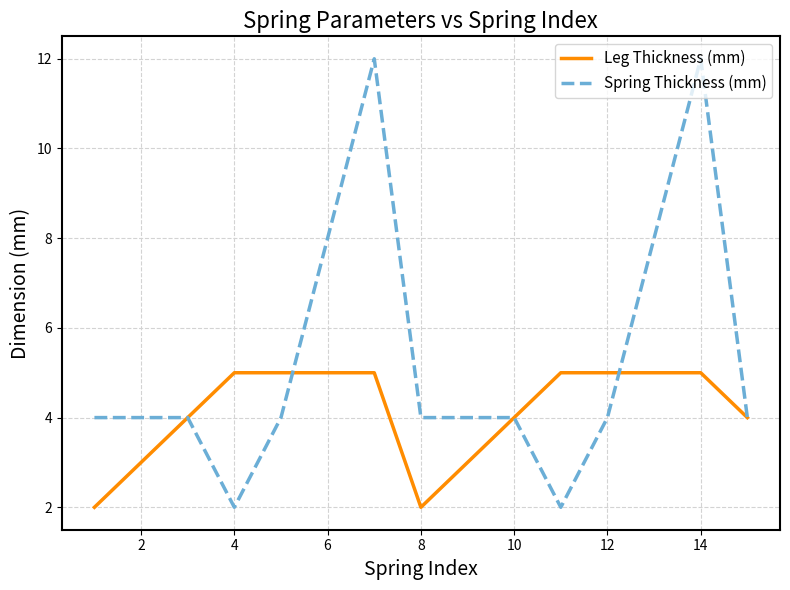

What is the minimum value for Spring Thickness (mm)?

2